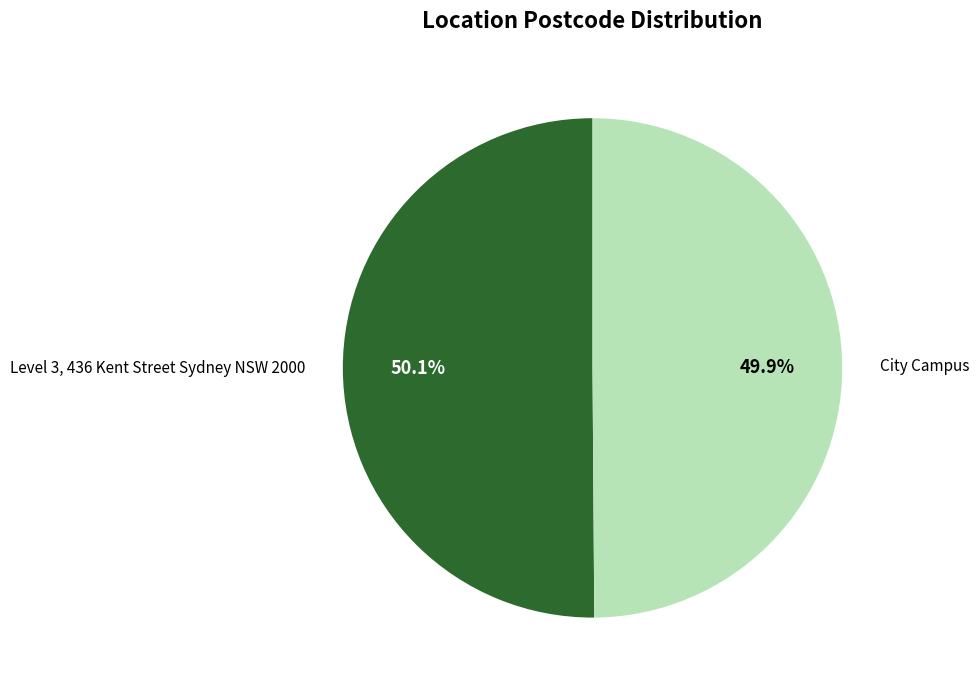

Approximately how many times larger is the value at City Campus compared to Level 3, 436 Kent Street Sydney NSW 2000?

1.0